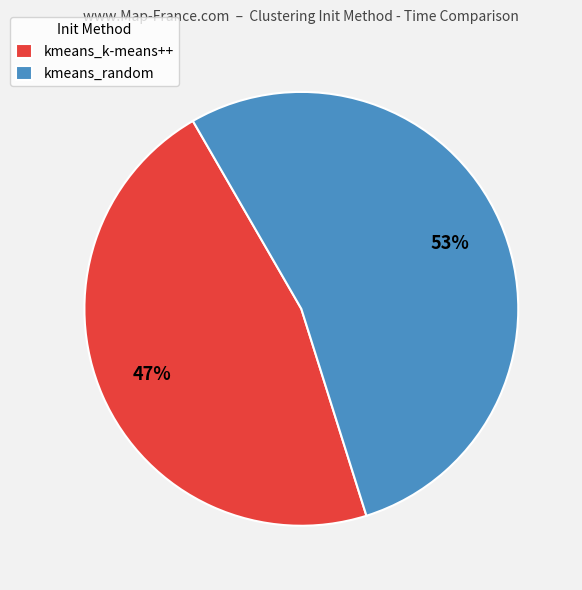

Approximately how many times larger is the value at kmeans_random compared to kmeans_k-means++?

1.1